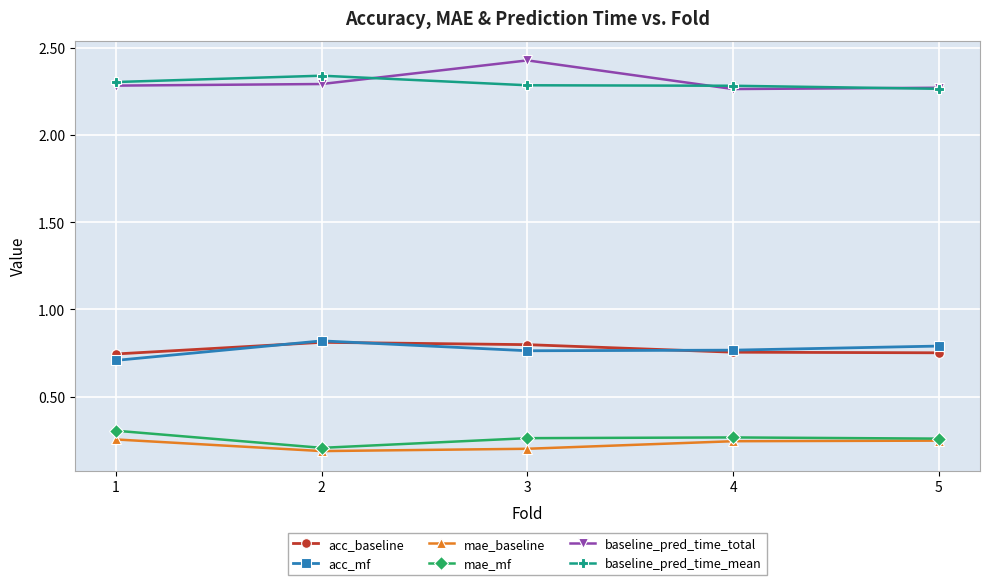

How many acc_mf values are between 0 and 1?

5